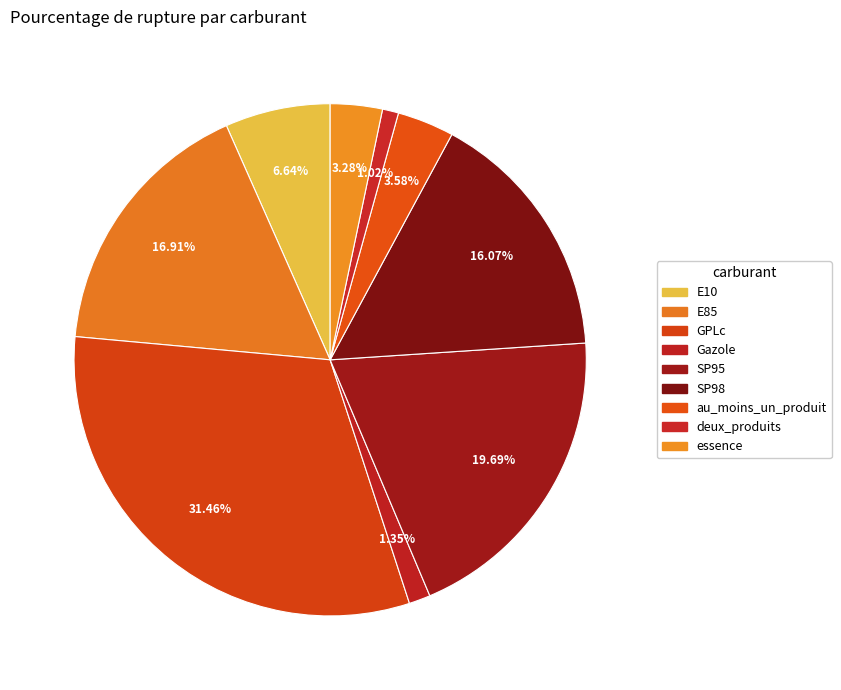

Is it true that E85 is 17% of the pie?

True